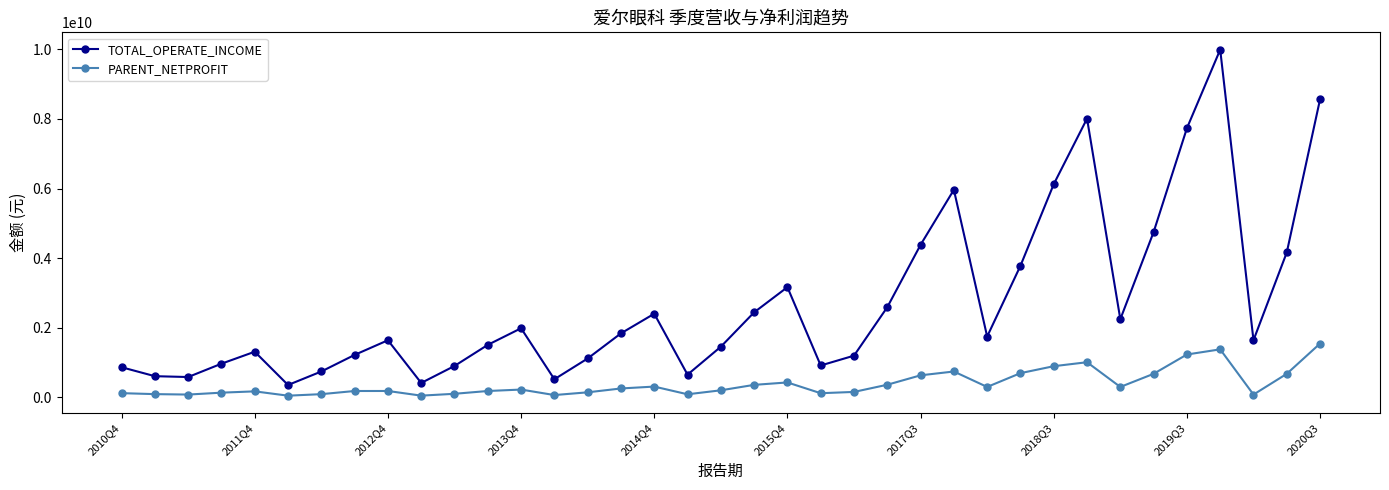

True or false: TOTAL_OPERATE_INCOME and PARENT_NETPROFIT intersect in this chart.

False